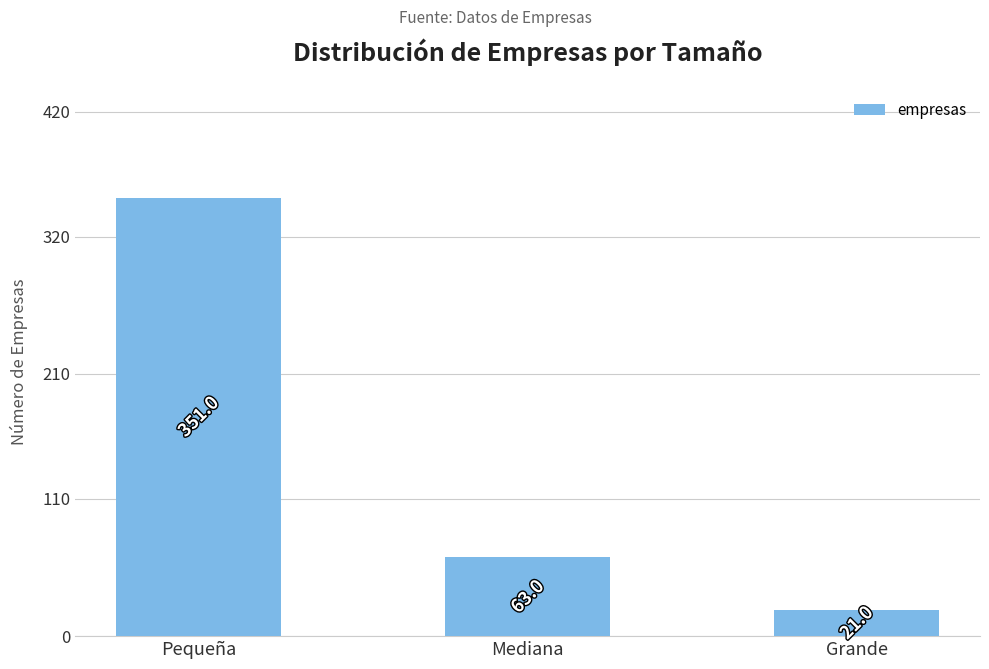

Between Mediana and Pequeña, which is larger?

Pequeña